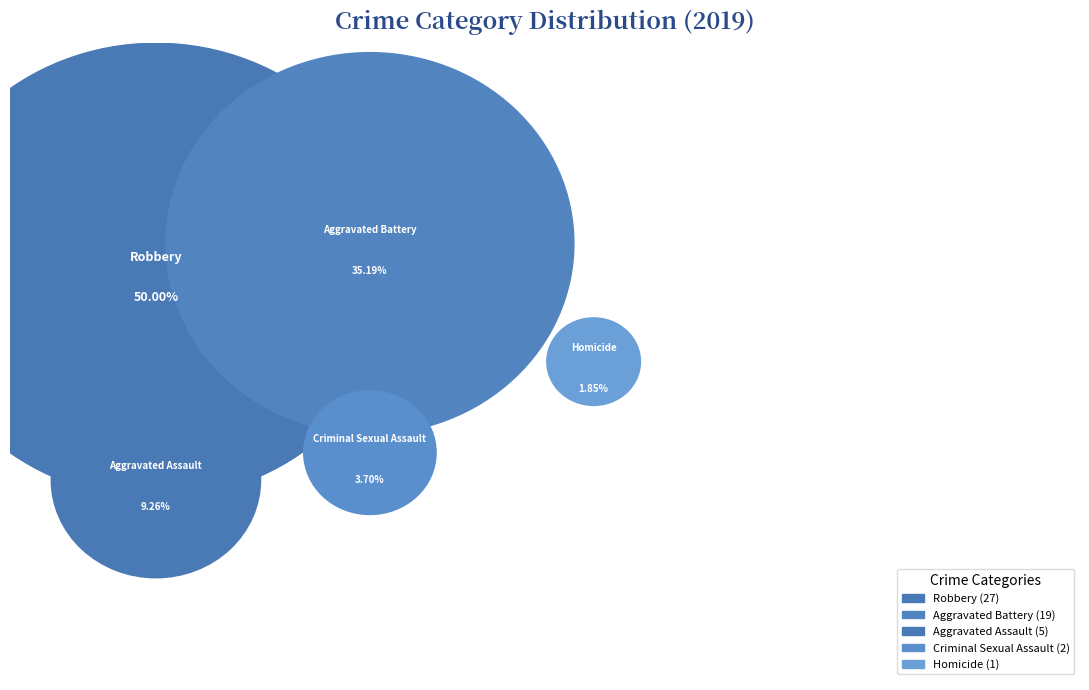

Which category has the biggest portion of the pie?

Robbery